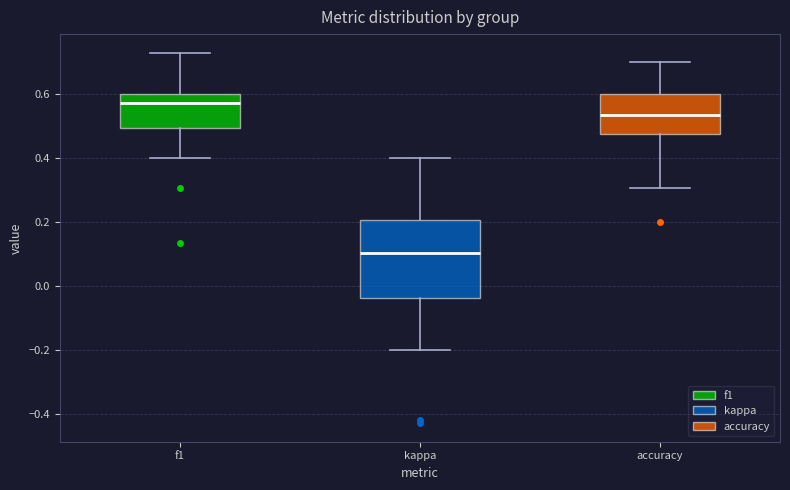

Which box has the highest median line?

f1